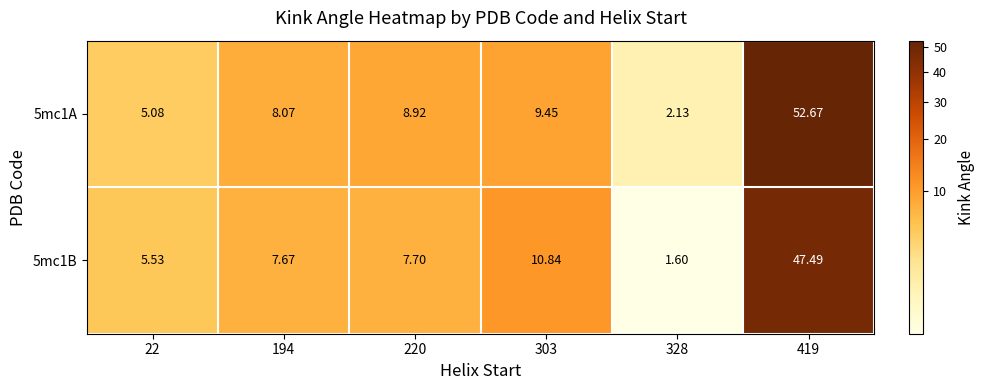

Reading left to right, extract all data points from this chart.

5mc1A: 22=5.1	194=8.1	220=8.9	303=9.4	328=2.1	419=52.7
5mc1B: 22=5.5	194=7.7	220=7.7	303=10.8	328=1.6	419=47.5